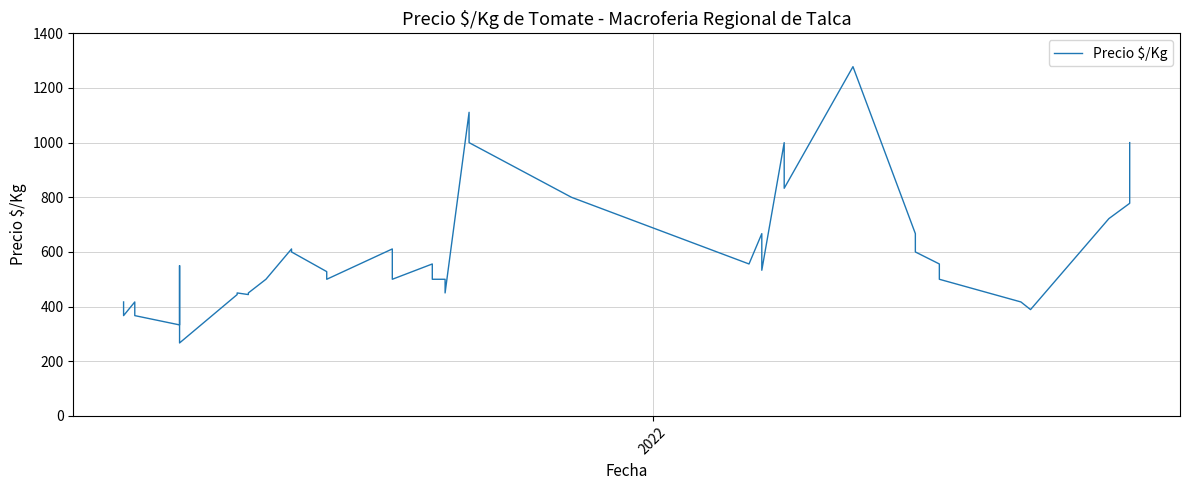

The value at 6 is 371. True or false?

False